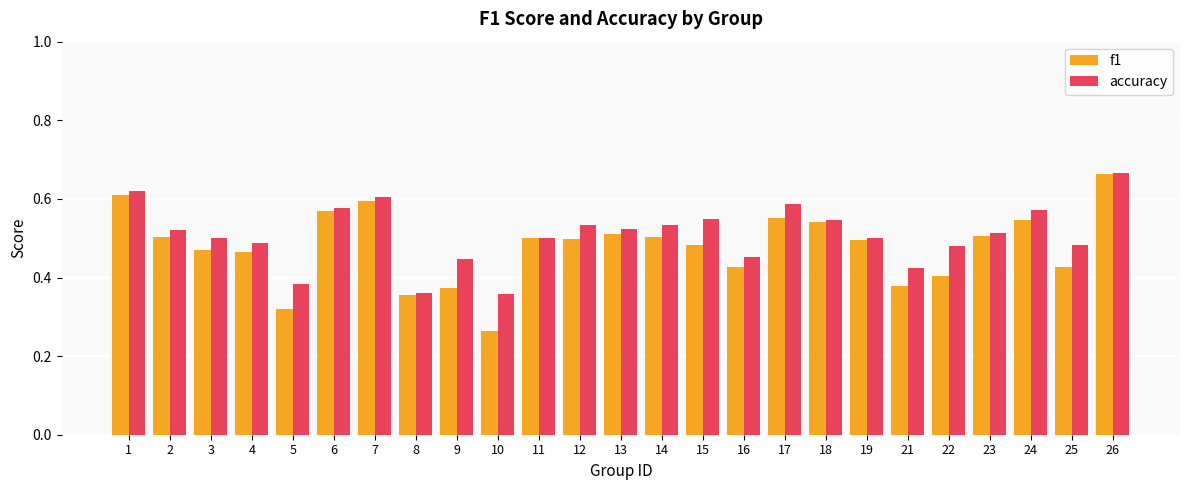

Which category has the lowest value across all series?

10